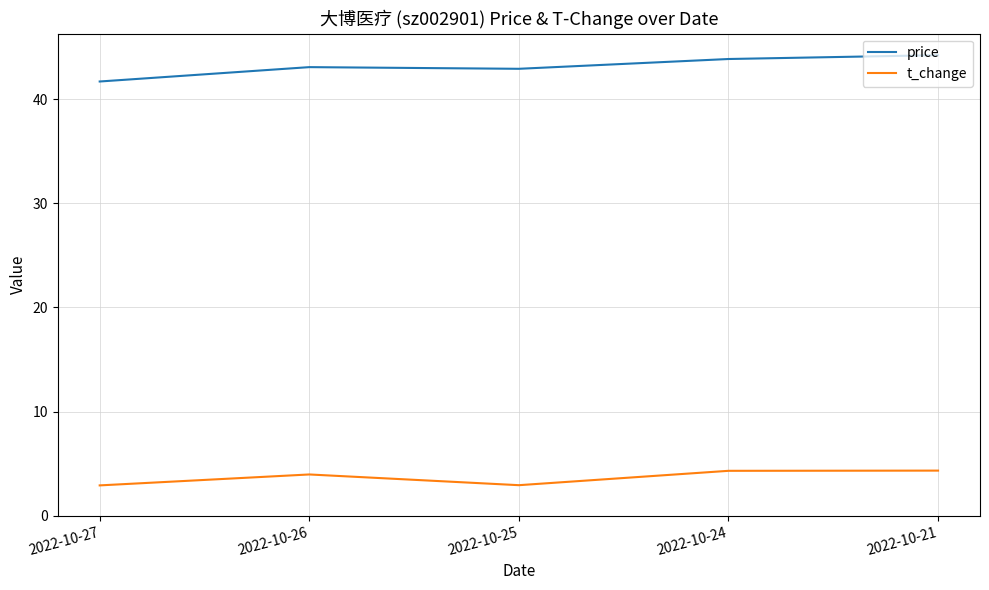

What value does the price series have at 2022-10-27?

41.7